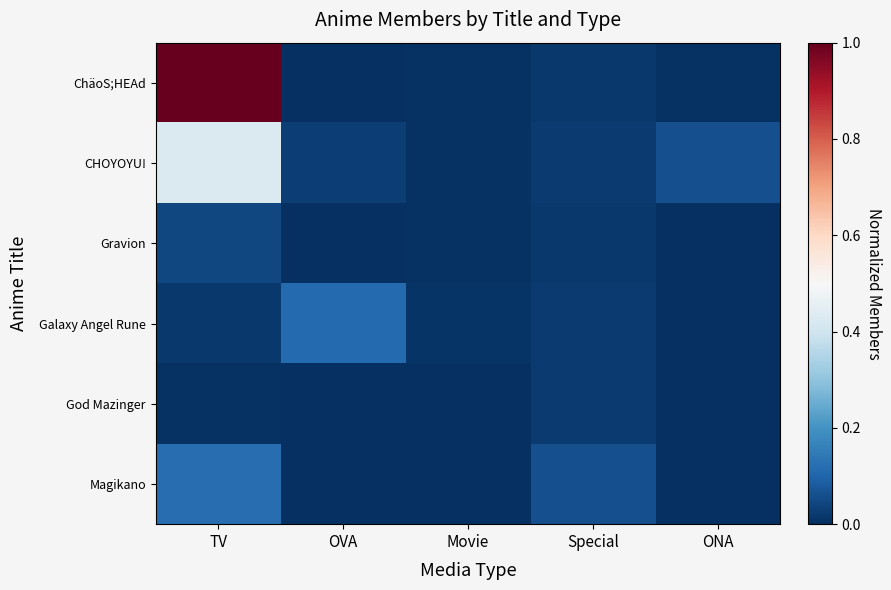

What is the total value across all series at OVA?

0.2